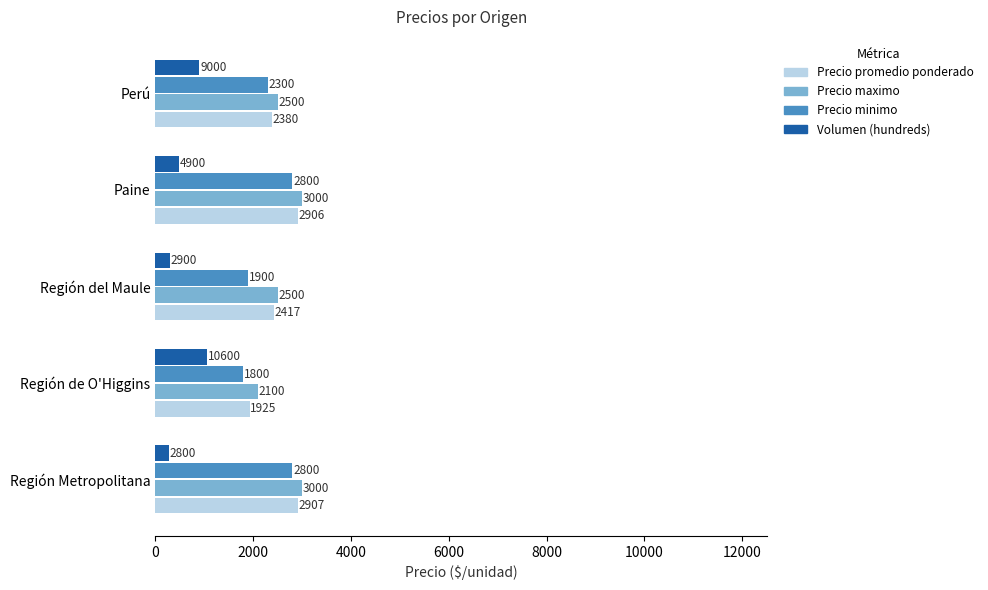

At which category is the sum across all series the highest?

Paine